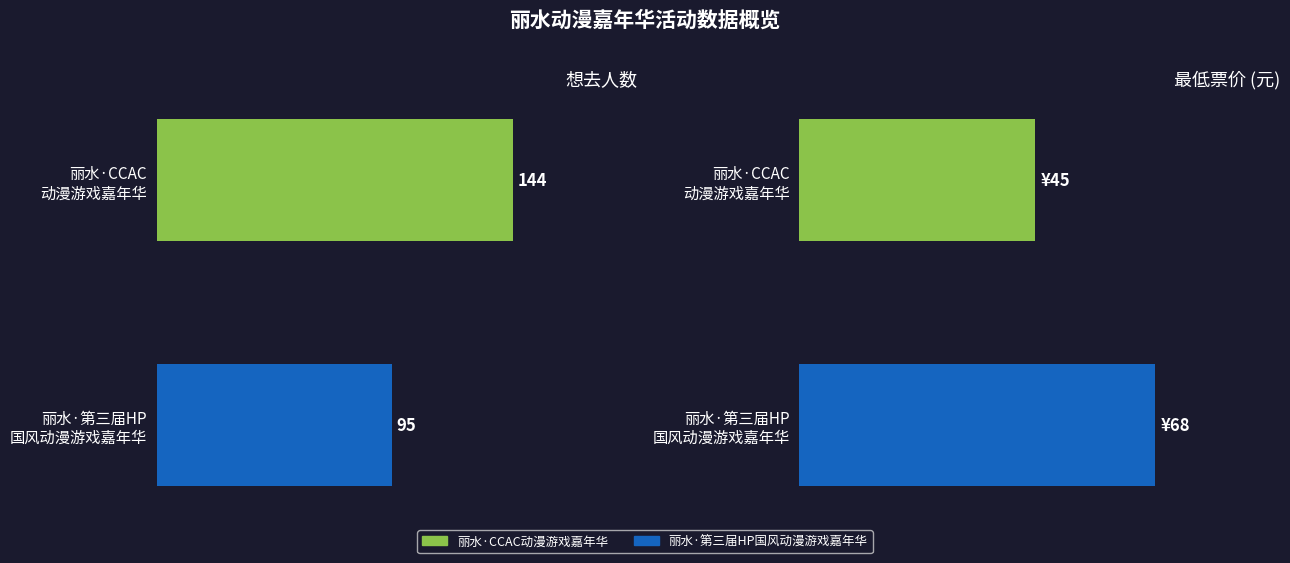

At how many categories does at least one series exceed 76?

2